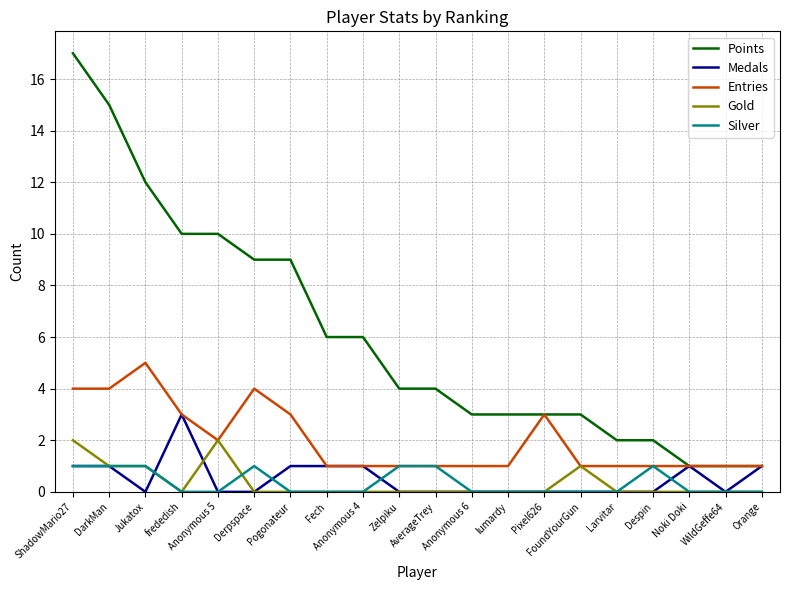

Rank the series by their maximum value, from lowest to highest.

Silver, Gold, Medals, Entries, Points